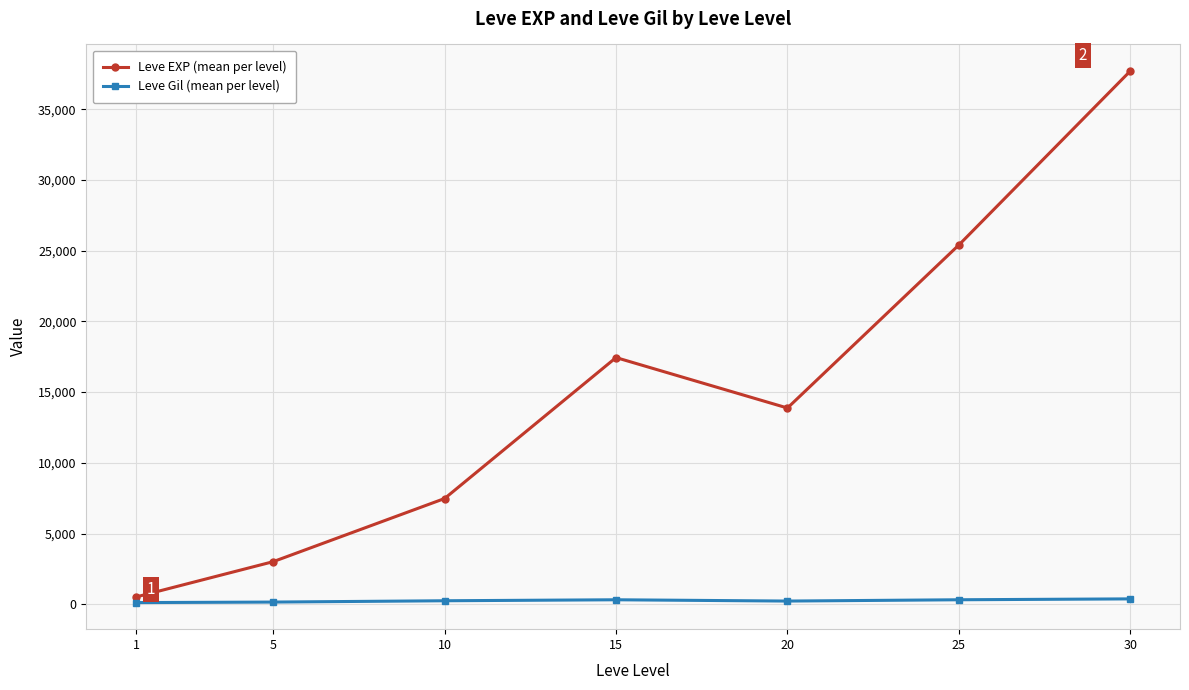

Rank the series by their average value, from lowest to highest.

Leve Gil (mean per level), Leve EXP (mean per level)